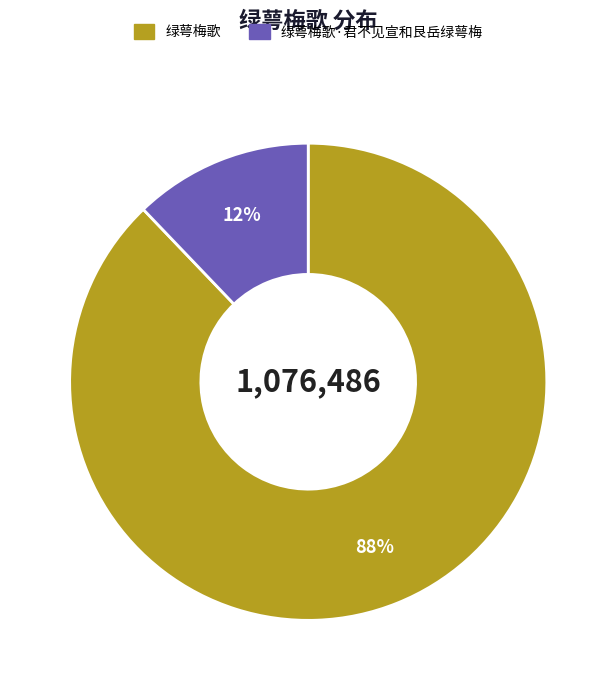

To the nearest percent, what is the average slice percentage?

50%